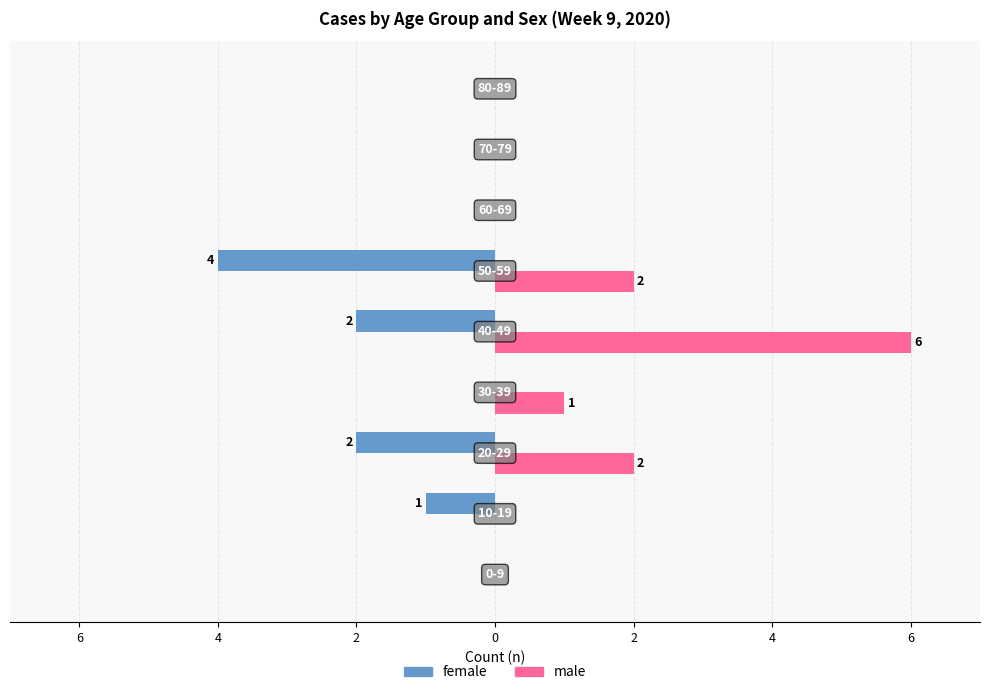

What is the maximum value for male?

6